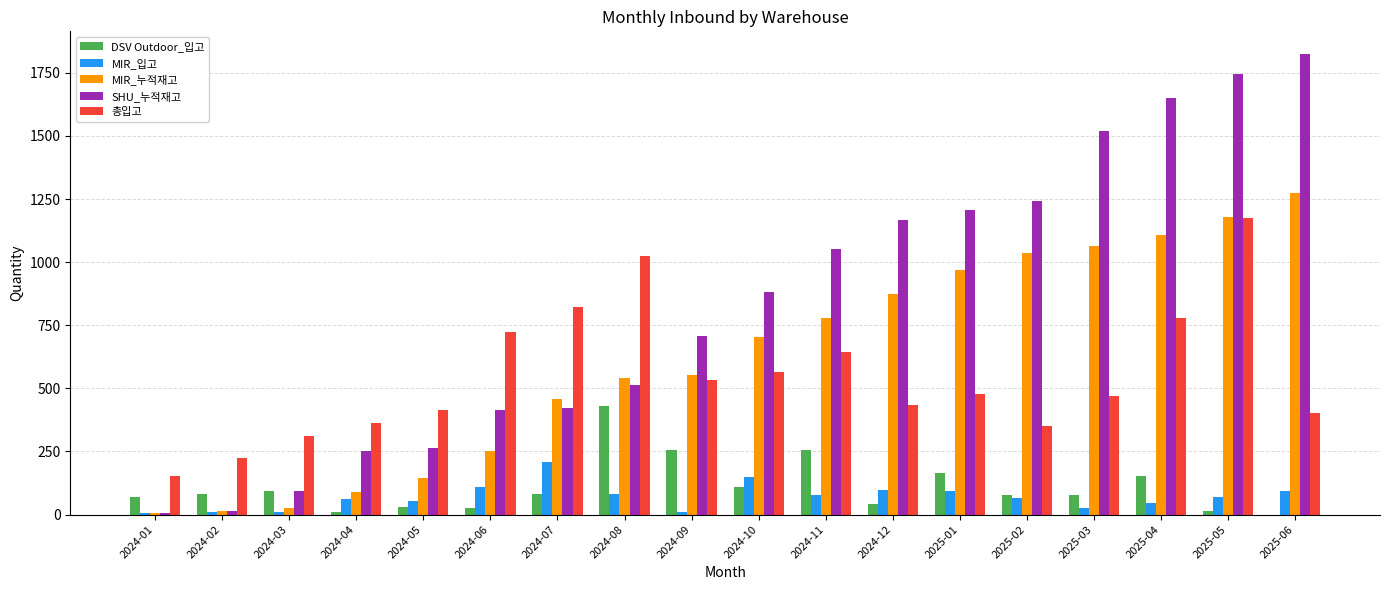

How many series are shown in this chart?

5